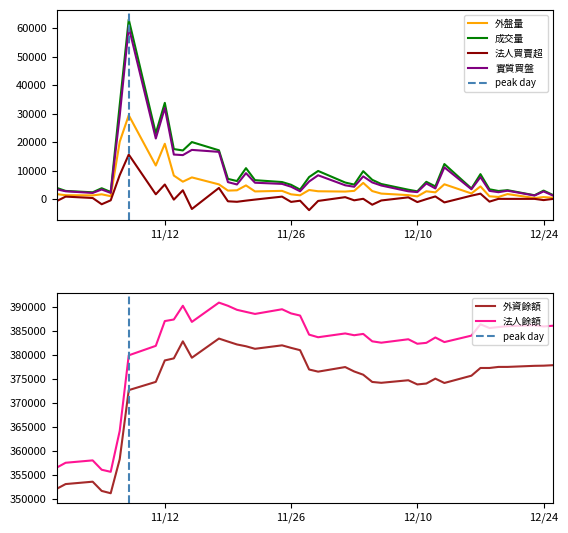

What position from the right is 2019-11-06?

36